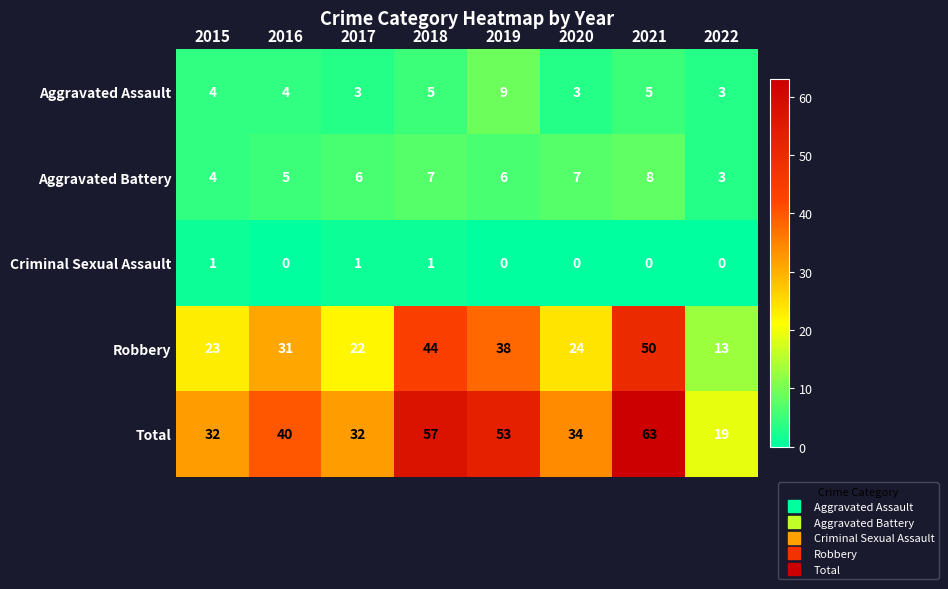

At 2021, list the series in order from smallest to largest.

Criminal Sexual Assault, Aggravated Assault, Aggravated Battery, Robbery, Total